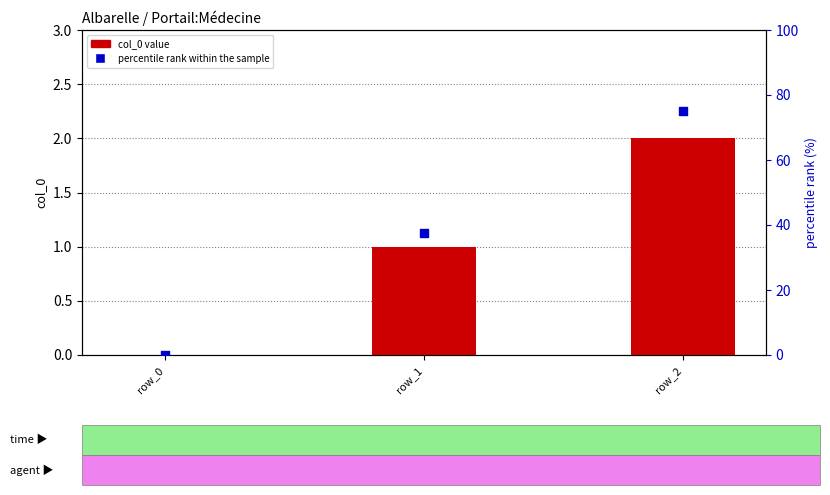

Which series contains the lowest Y value?

col_0 value